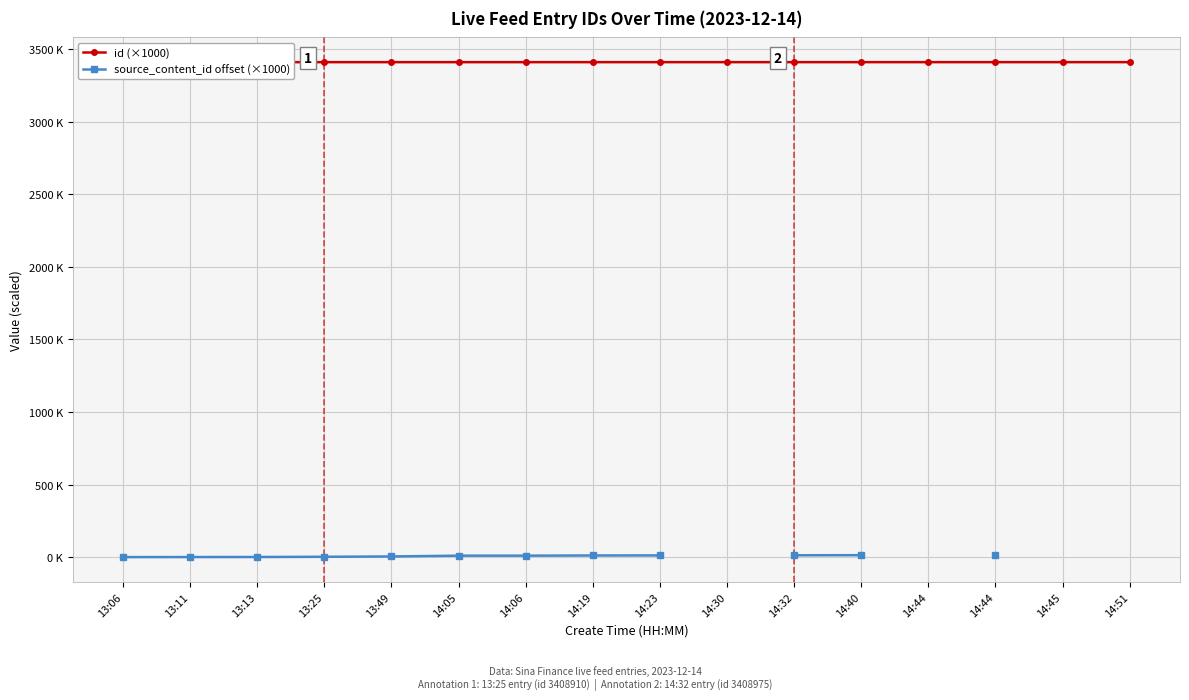

What is the label of the 2nd point from the left?

13:11